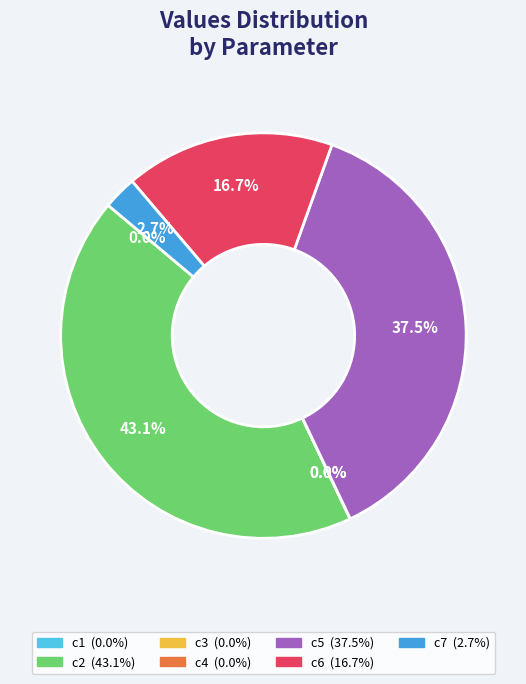

What is the largest slice in the pie chart?

c2